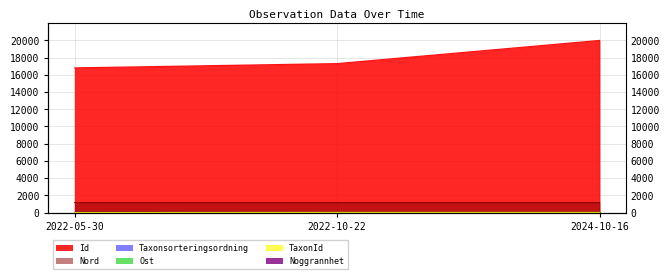

What is the greatest value displayed?

20000.0